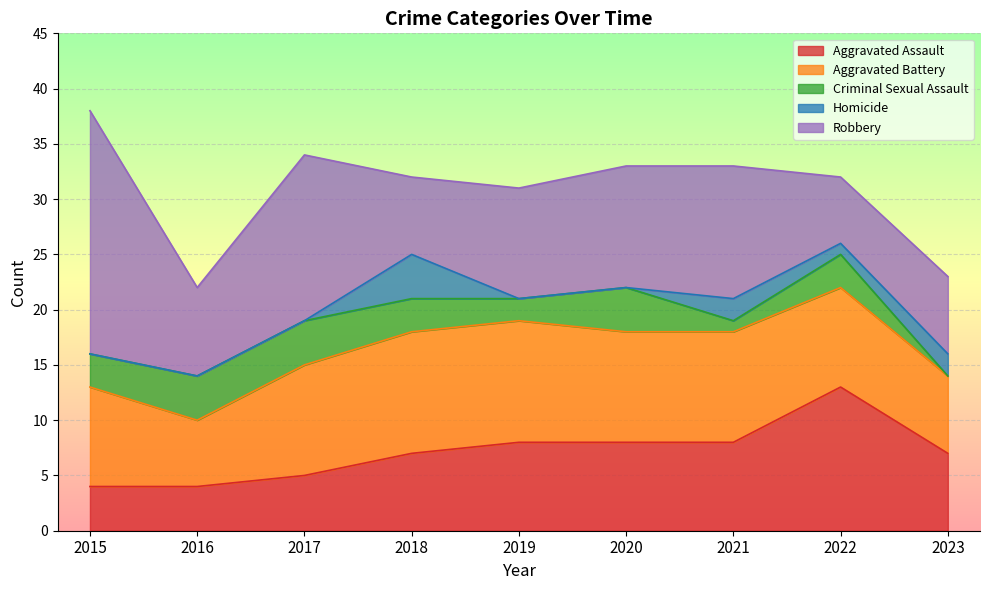

Which has a higher value, 2018 or 2020?

2020